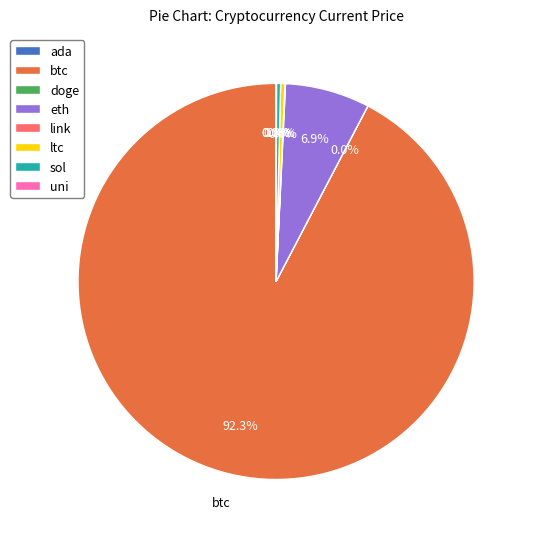

What is the majority slice?

btc